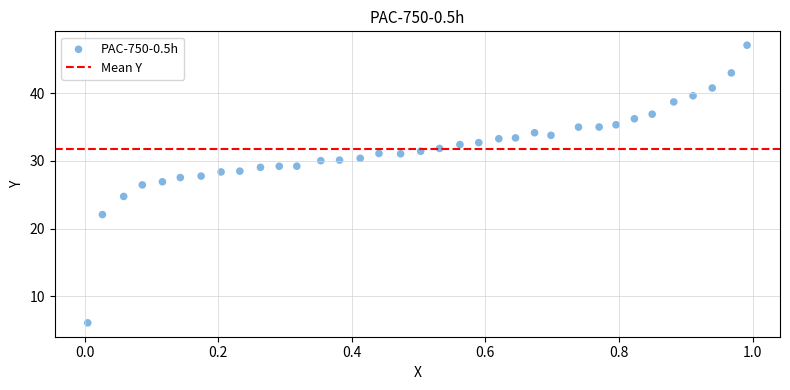

What Y value in the scatter plot is closest to 26?

26.5